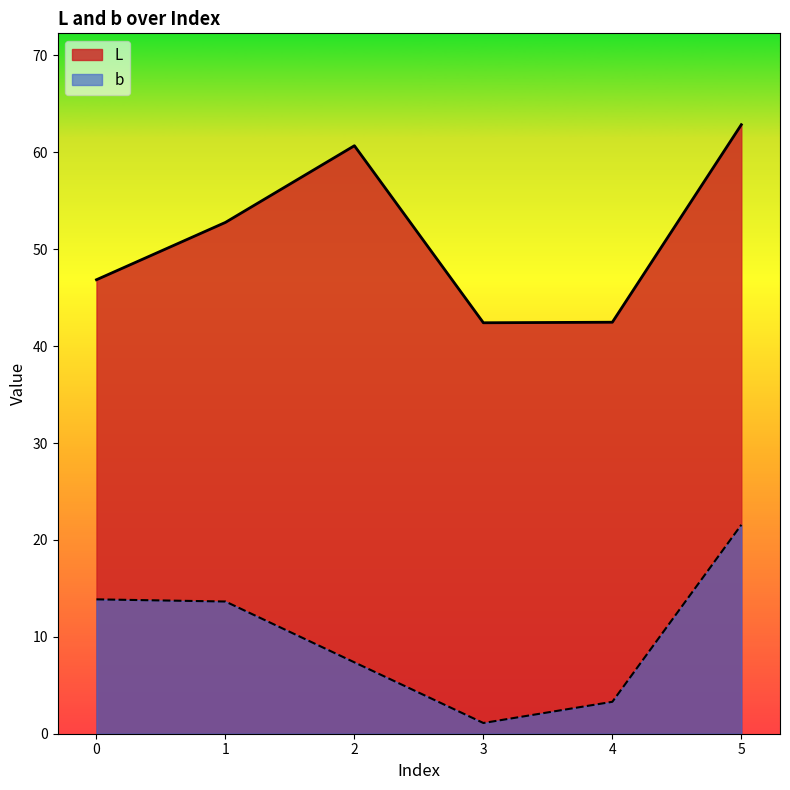

What is the difference between the maximum and minimum values in the L series?

20.4